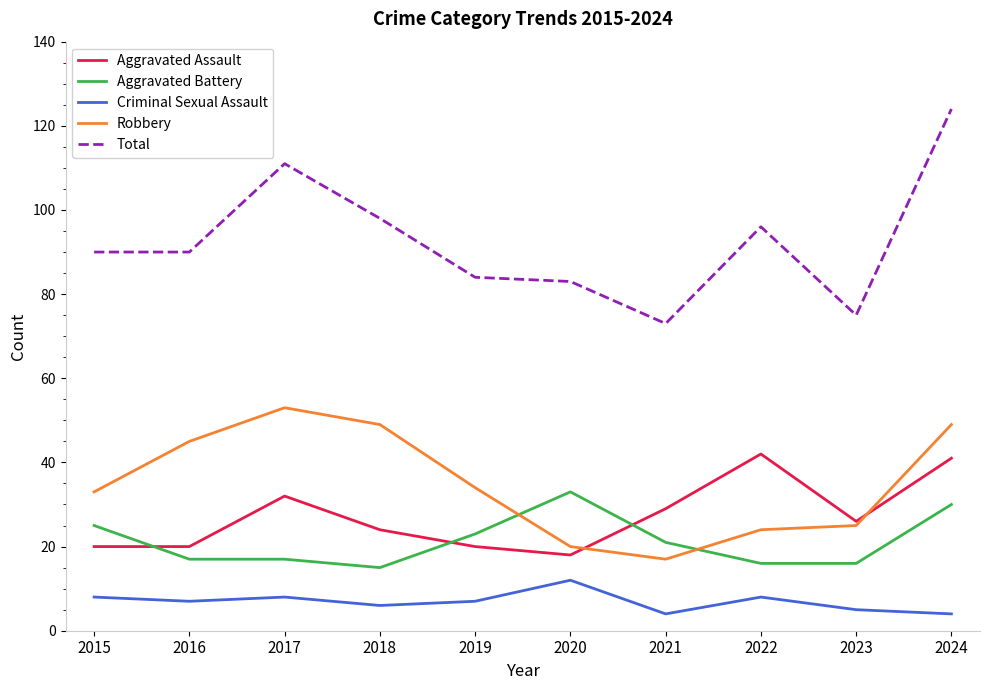

What is the minimum value for Robbery?

17